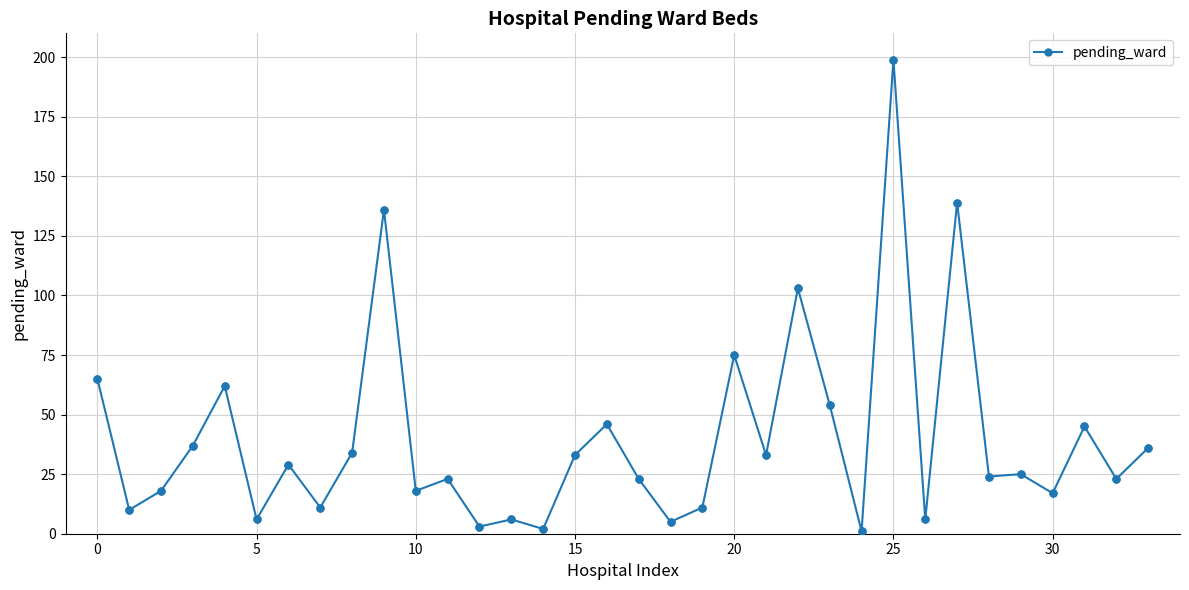

What is the greatest value displayed?

199